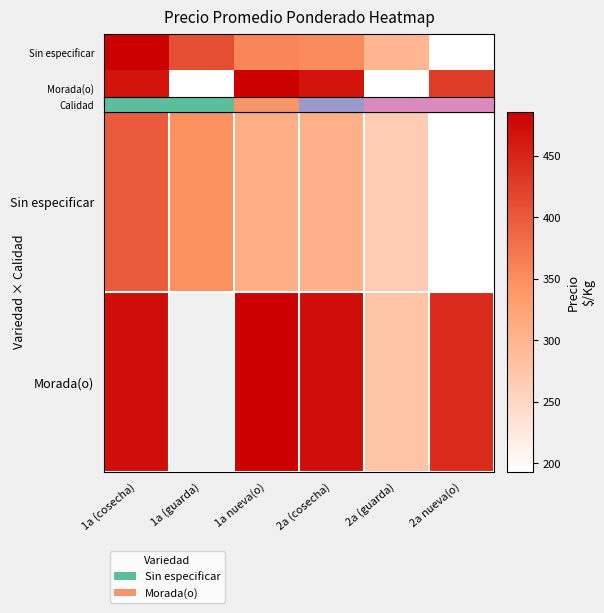

The Morada(o) series shows 0.6 at 2a (guarda). True or false?

False